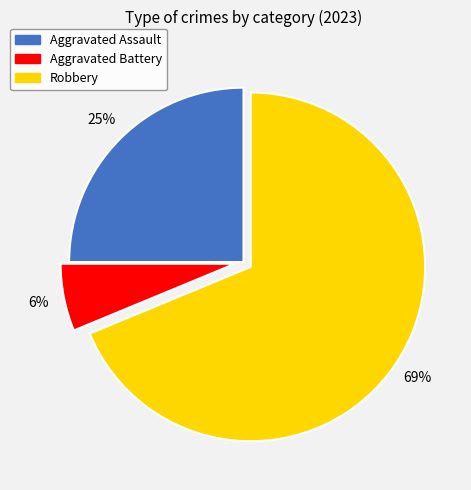

Is the sum of Aggravated Battery and Robbery greater than half?

Yes